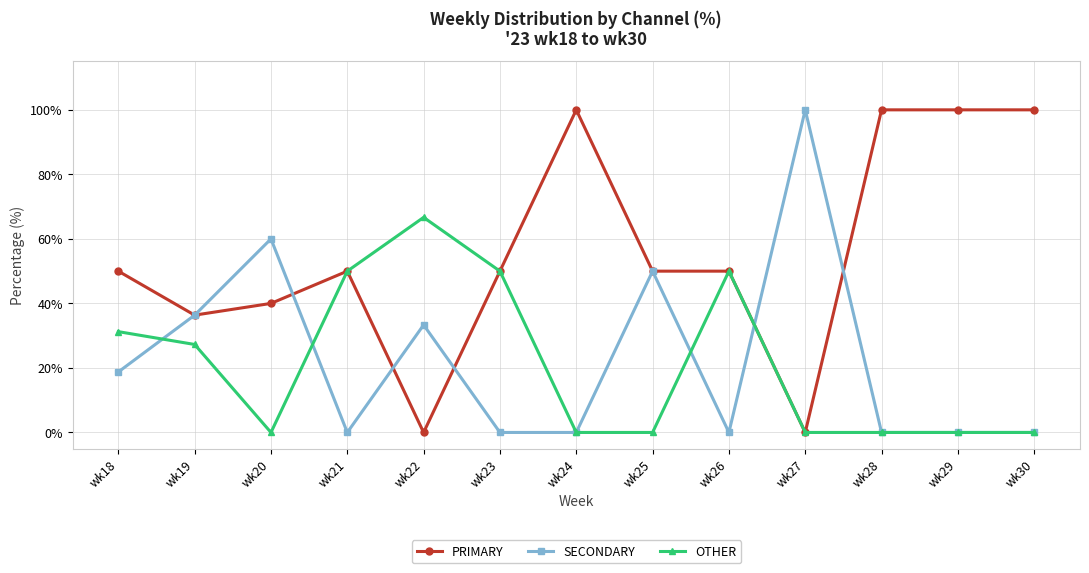

What is the total value across all series at wk28?

100.0